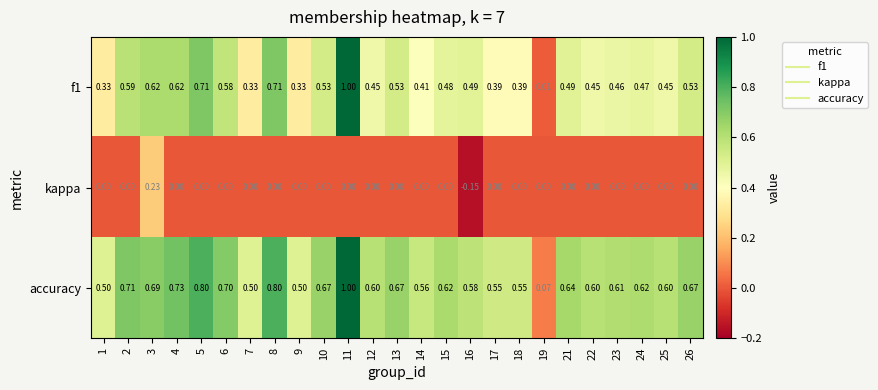

Reading right to left, transcribe all the data shown in this chart.

f1: 26=0.5	25=0.5	24=0.5	23=0.5	22=0.5	21=0.5	19=0.0	18=0.4	17=0.4	16=0.5	15=0.5	14=0.4	13=0.5	12=0.5	11=1.0	10=0.5	9=0.3	8=0.7	7=0.3	6=0.6	5=0.7	4=0.6	3=0.6	2=0.6	1=0.3
kappa: 26=0.0	25=0.0	24=0.0	23=0.0	22=0.0	21=0.0	19=0.0	18=0.0	17=0.0	16=-0.1	15=0.0	14=0.0	13=0.0	12=0.0	11=0.0	10=0.0	9=0.0	8=0.0	7=0.0	6=0.0	5=0.0	4=0.0	3=0.2	2=0.0	1=0.0
accuracy: 26=0.7	25=0.6	24=0.6	23=0.6	22=0.6	21=0.6	19=0.1	18=0.6	17=0.6	16=0.6	15=0.6	14=0.6	13=0.7	12=0.6	11=1.0	10=0.7	9=0.5	8=0.8	7=0.5	6=0.7	5=0.8	4=0.7	3=0.7	2=0.7	1=0.5